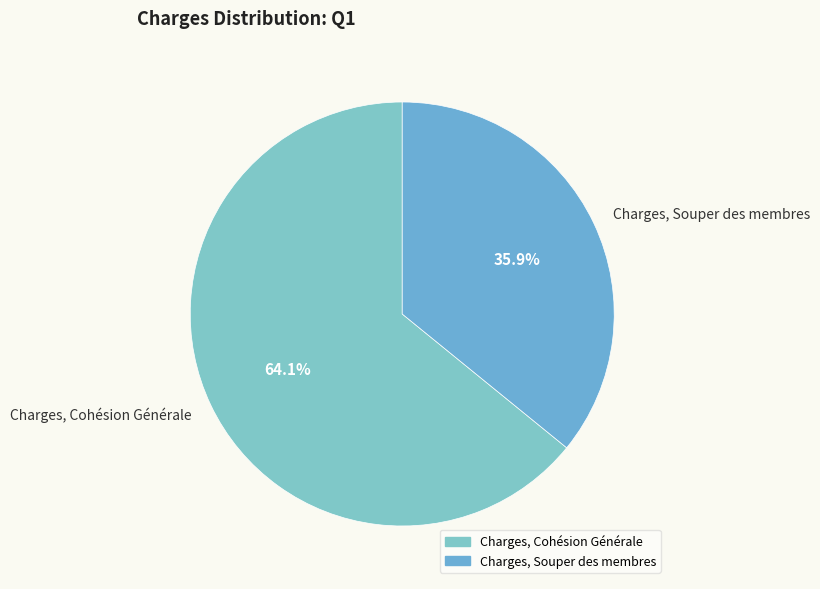

Combined, do Charges, Cohésion Générale and Charges, Souper des membres account for over 50%?

Yes